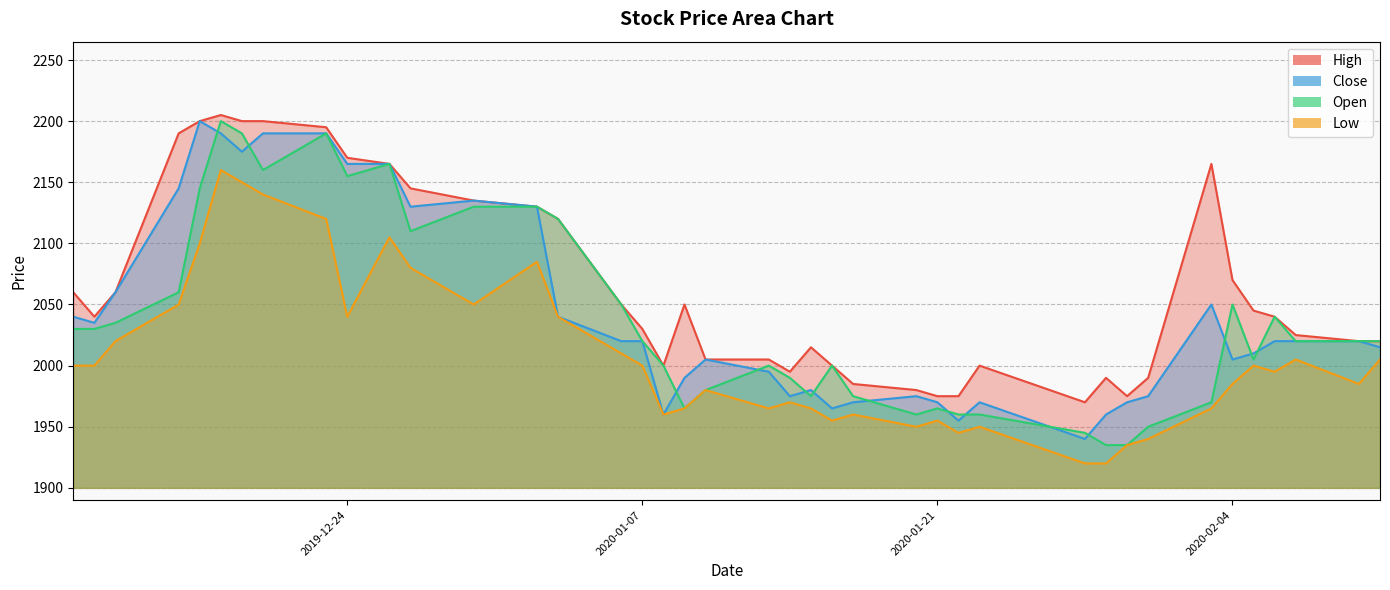

What is the total value across all series at 2020-01-08?

7920